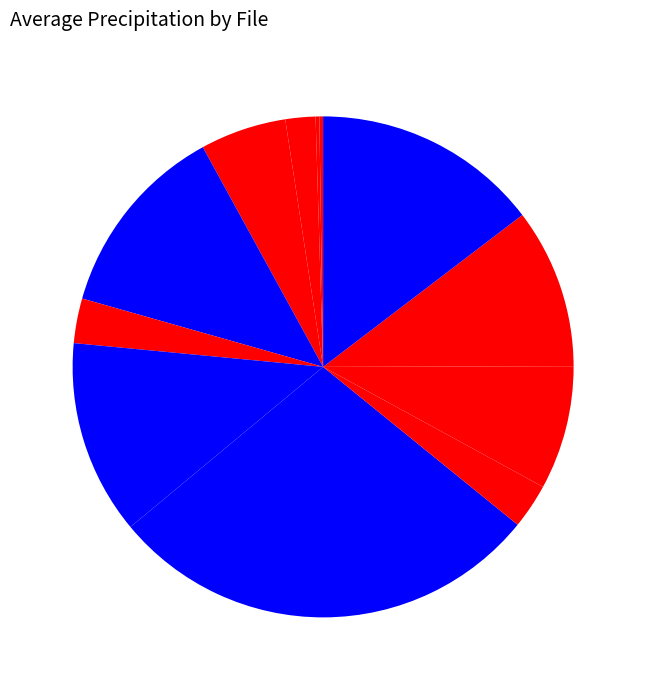

Which slice is the smallest?

PRECIPITATION_1.csv